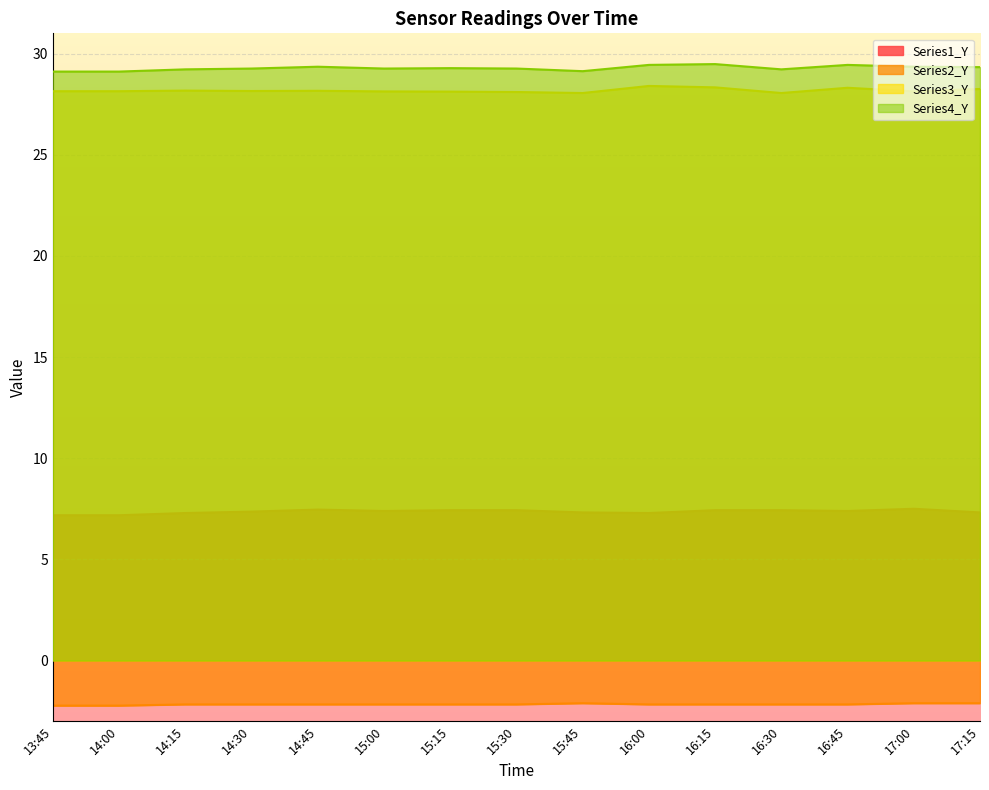

What is the label of the 13th point from the left?

16:45